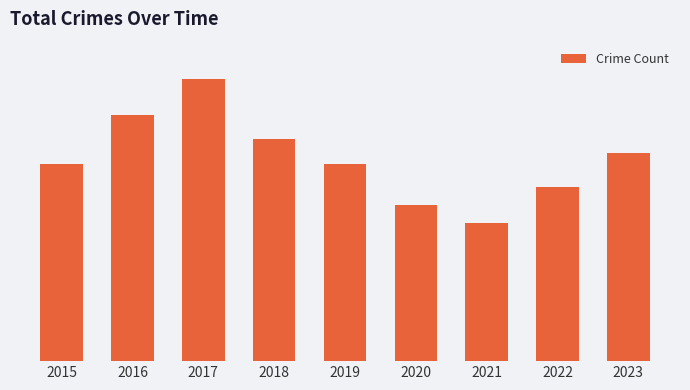

What is the difference between the values at 2021 and 2022?

56